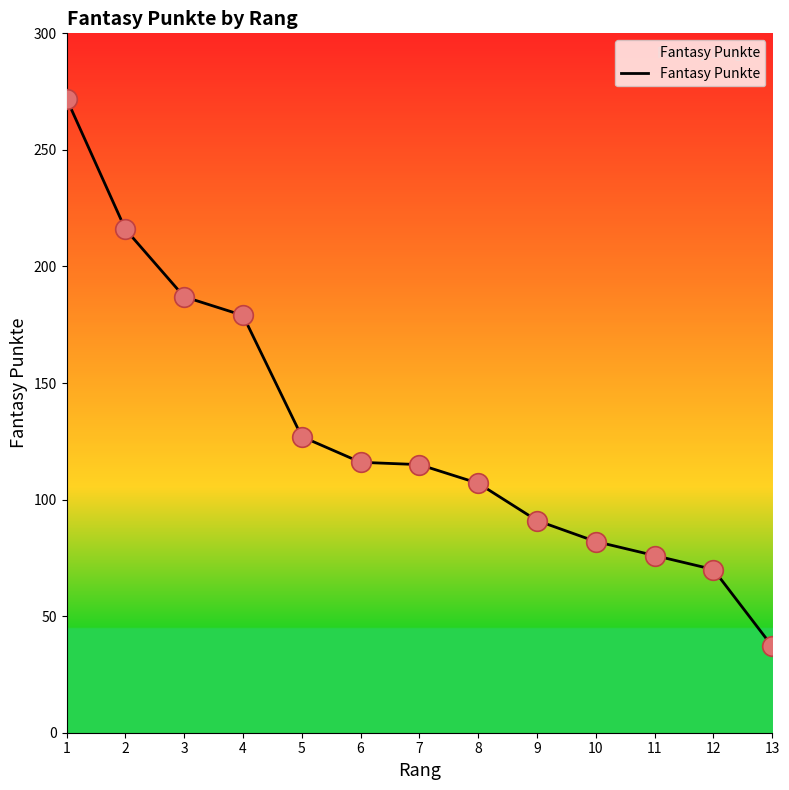

Between 11 and 5, which is larger?

5